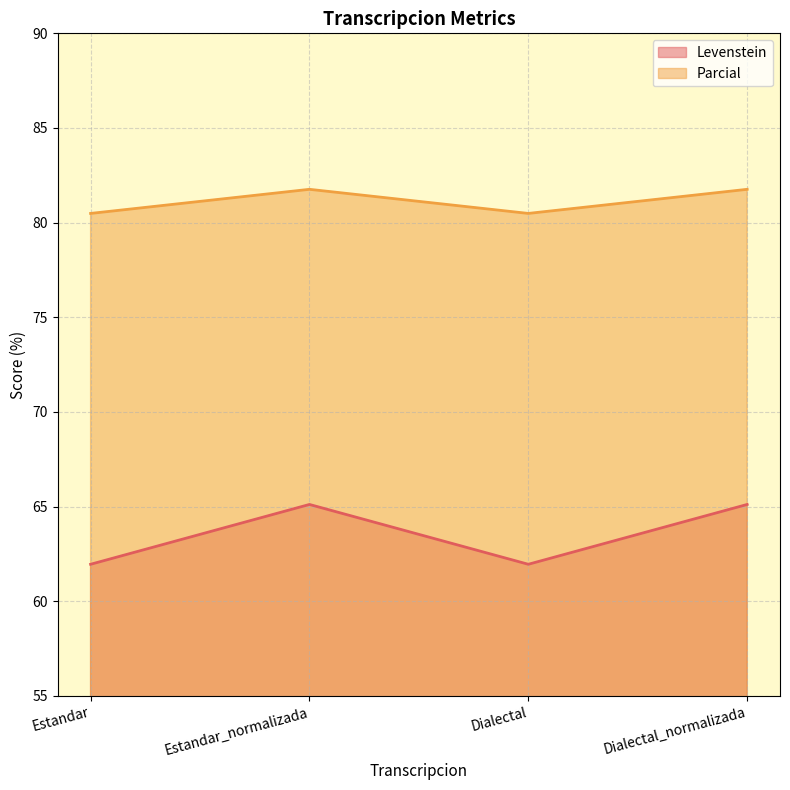

What is the total value across all series at Dialectal_normalizada?

146.9